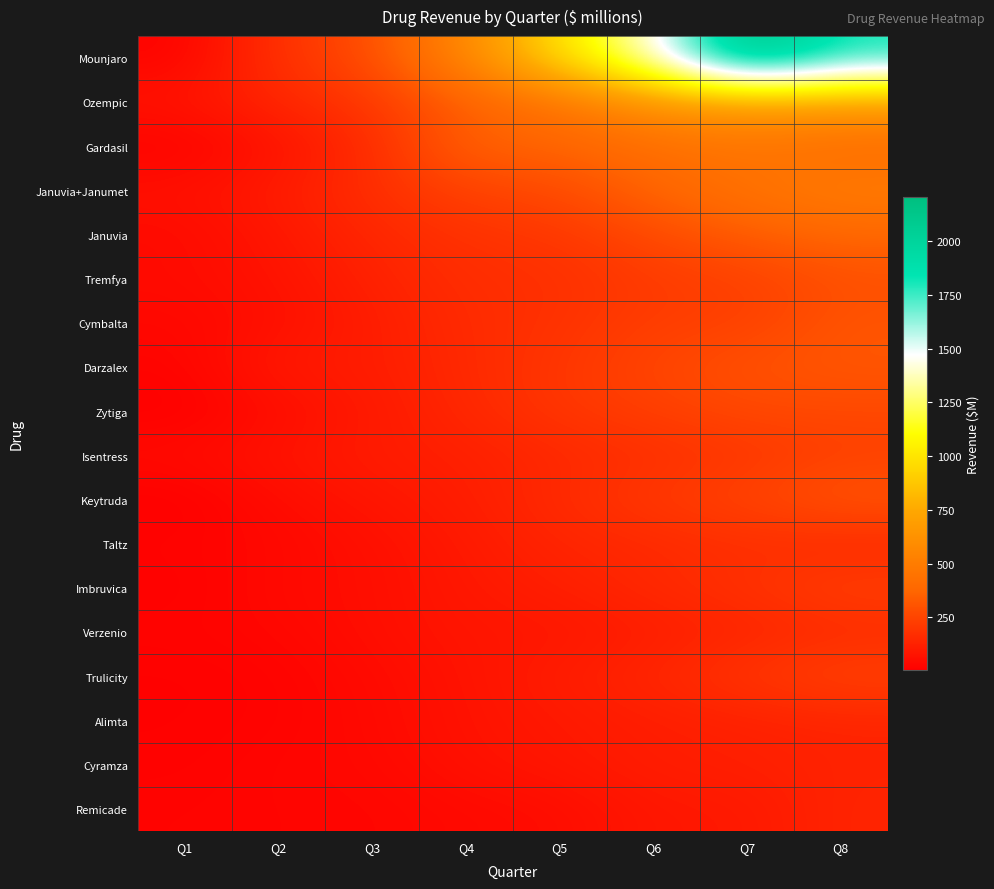

What is the smallest value displayed?

4.0